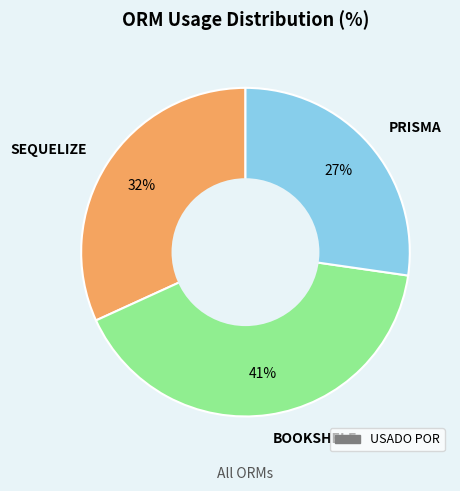

Which has a higher value, SEQUELIZE or BOOKSHELF?

BOOKSHELF